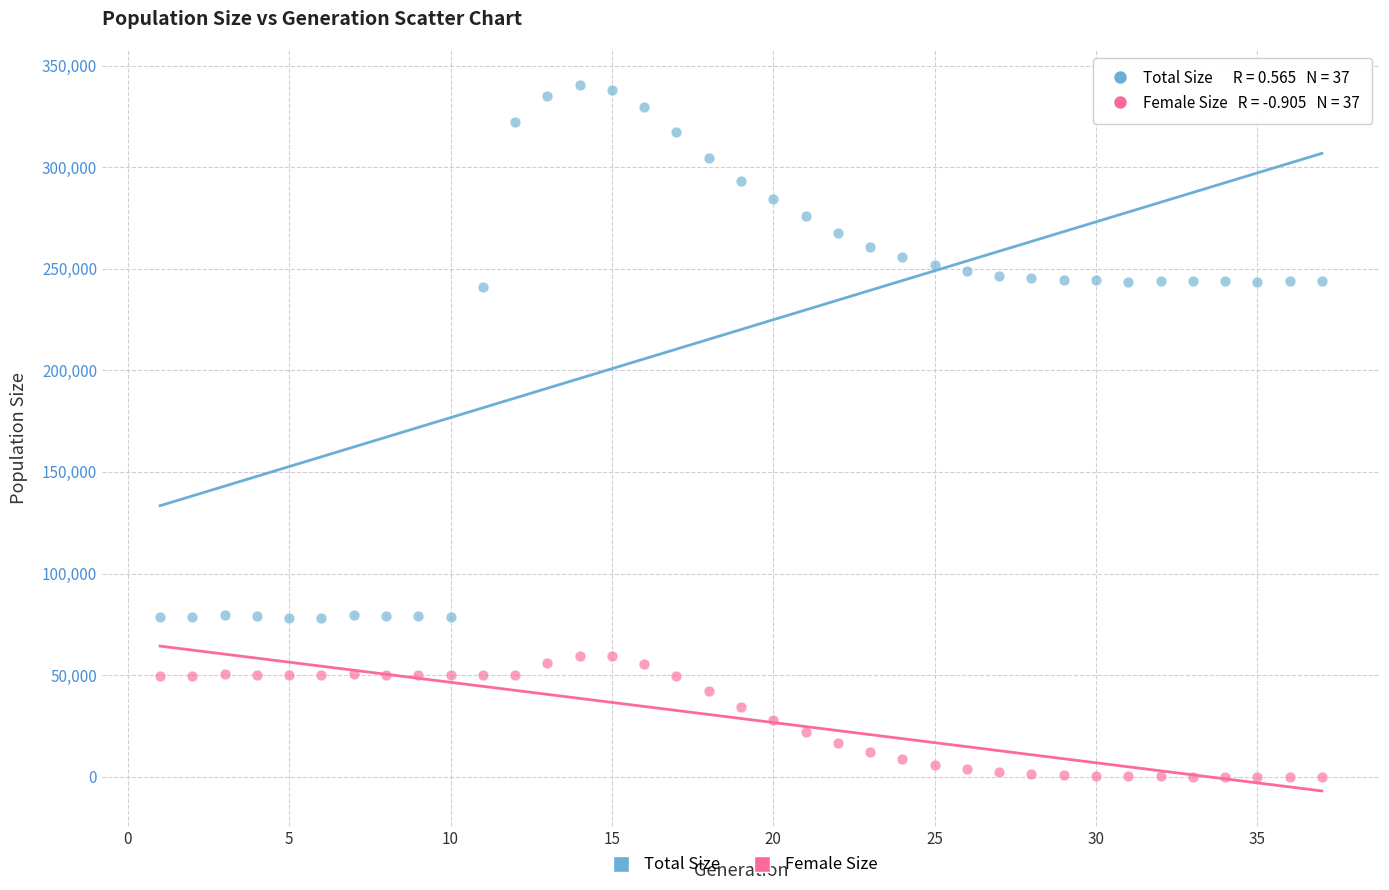

Which series contains the highest Y value?

Total Size